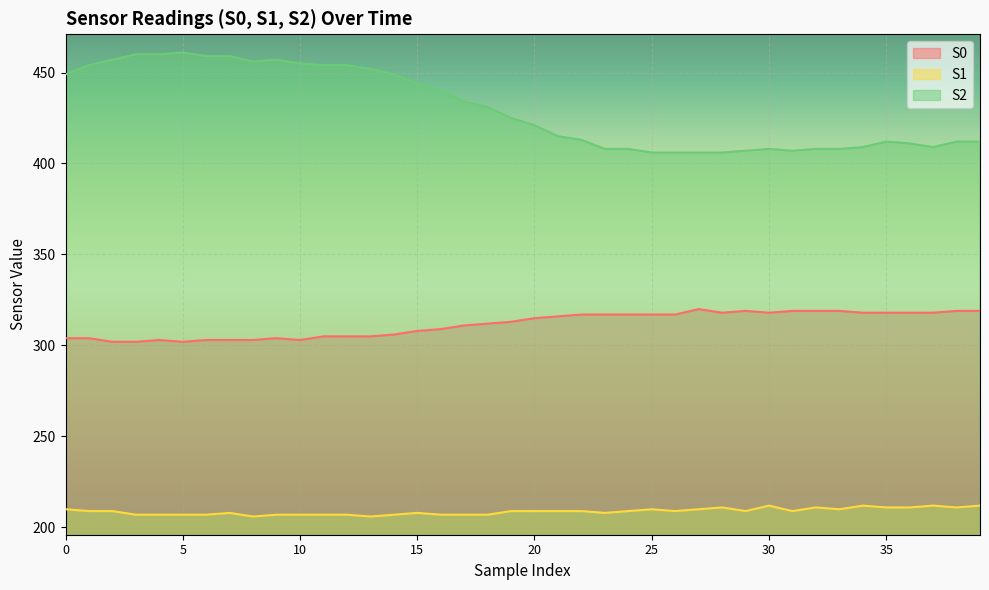

True or false: S1 and S2 cross at least once.

False